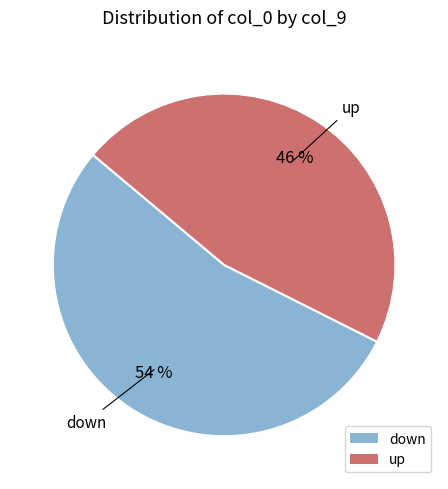

How many segments does this pie chart have?

2